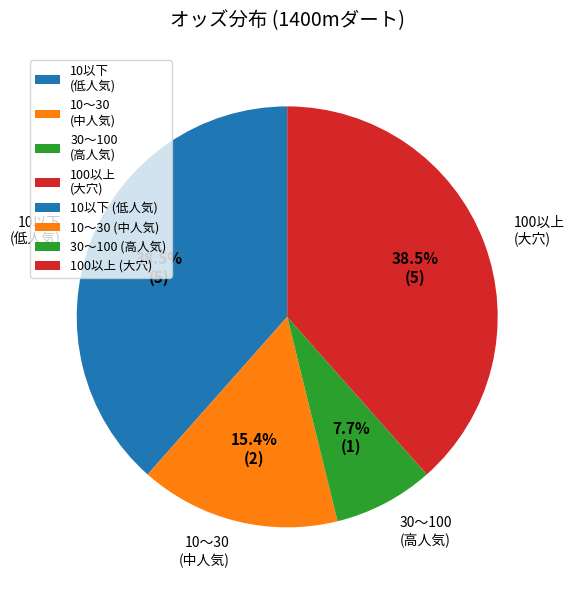

Between 10〜30 (中人気) and 10以下 (低人気), which is larger?

10以下 (低人気)